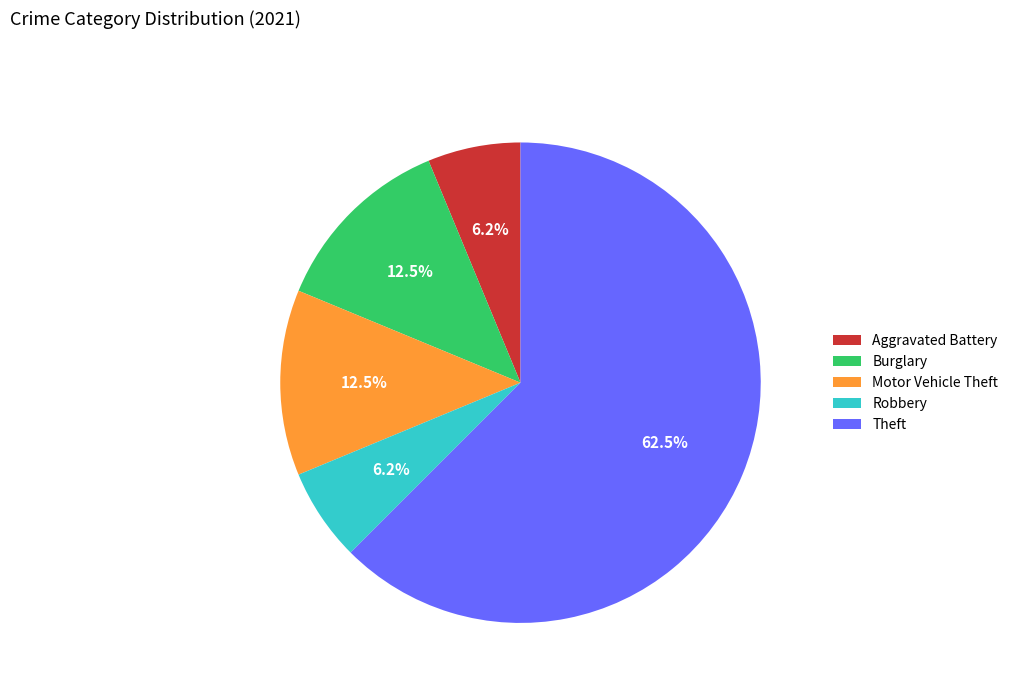

Approximately how many times larger is the value at Theft compared to Burglary?

5.0